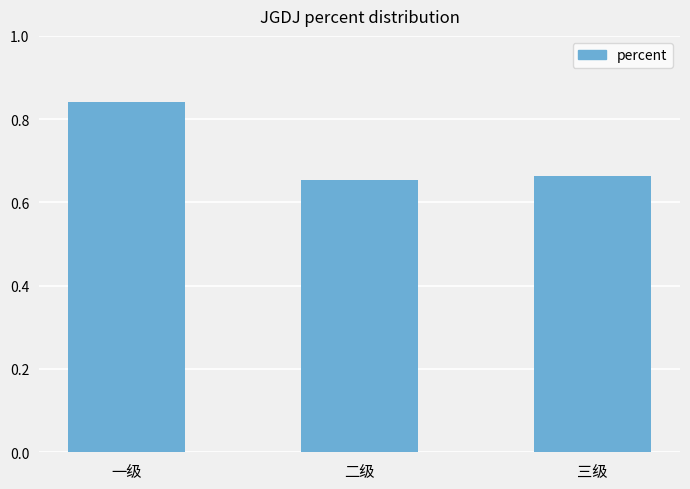

Which has a higher value, 三级 or 二级?

三级